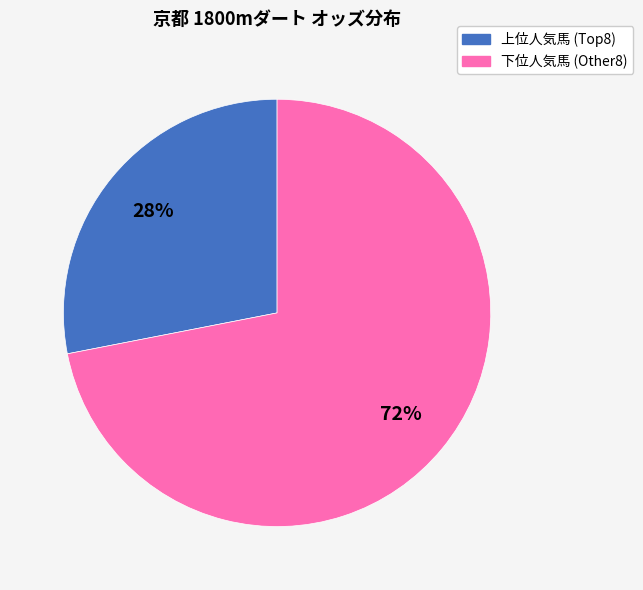

Is there any slice that represents more than half of the pie?

Yes